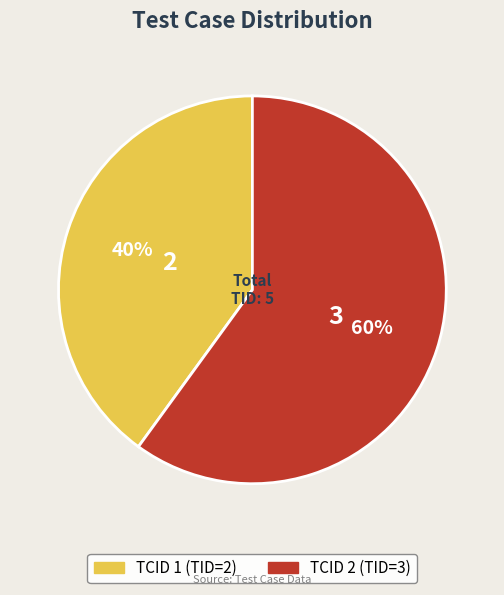

To the nearest percent, what is the difference between the largest and smallest slice percentages?

20%